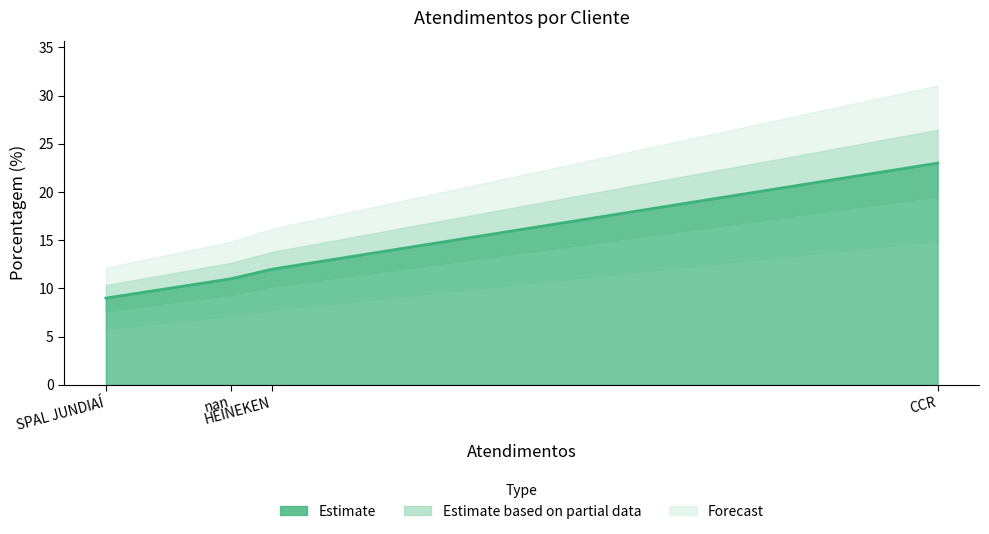

The value at CCR is 2. True or false?

False